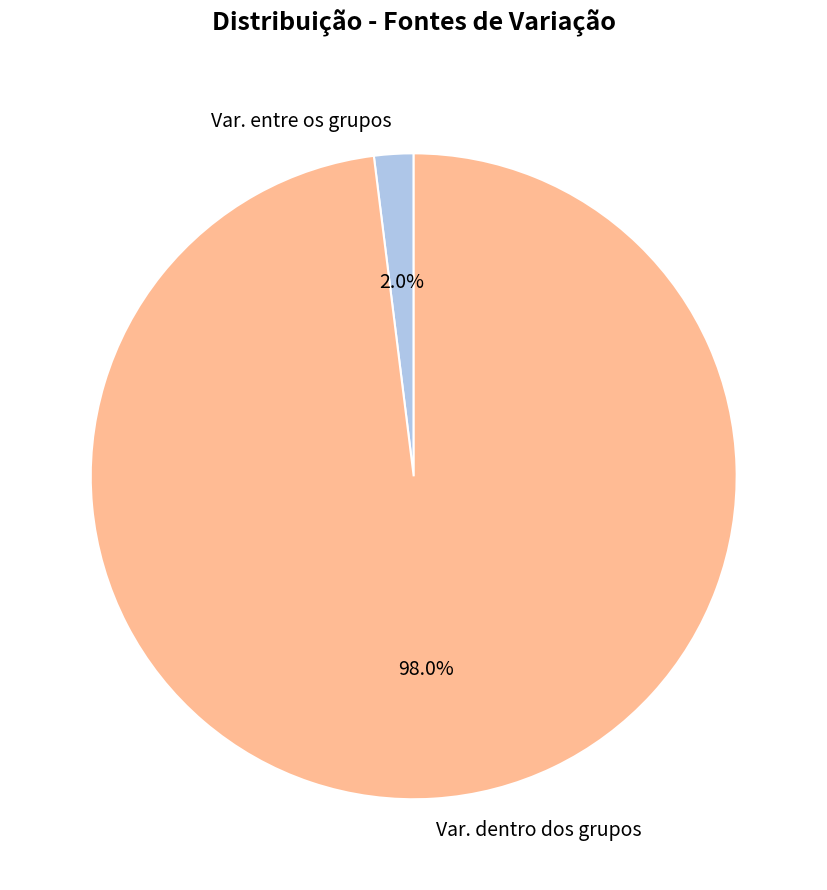

The Var. dentro dos grupos slice represents 98% of the pie. True or false?

True